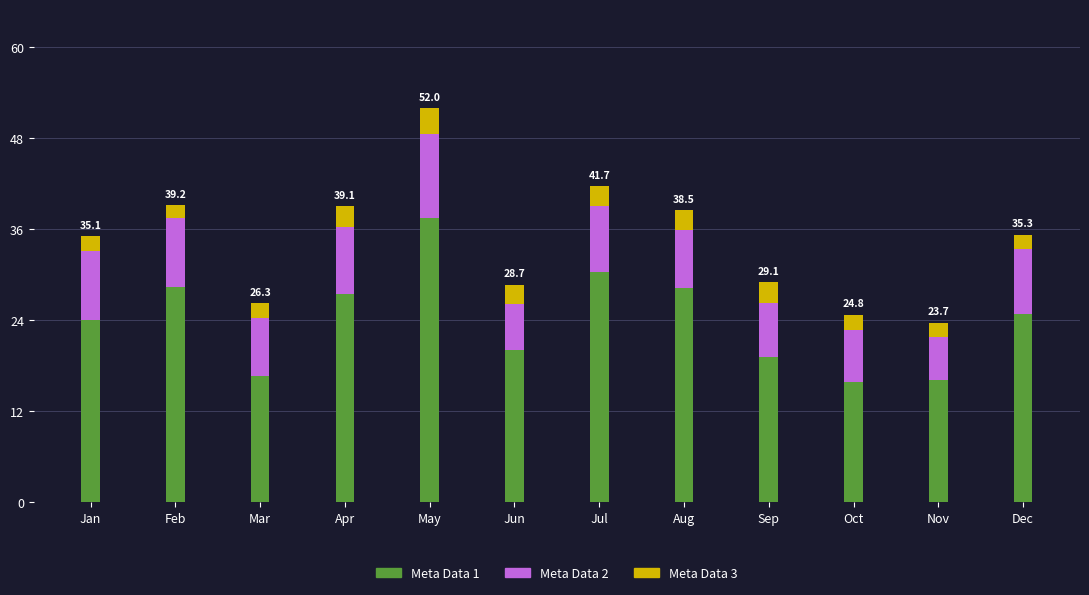

The value of Meta Data 1 at Dec is 24.9. True or false?

True